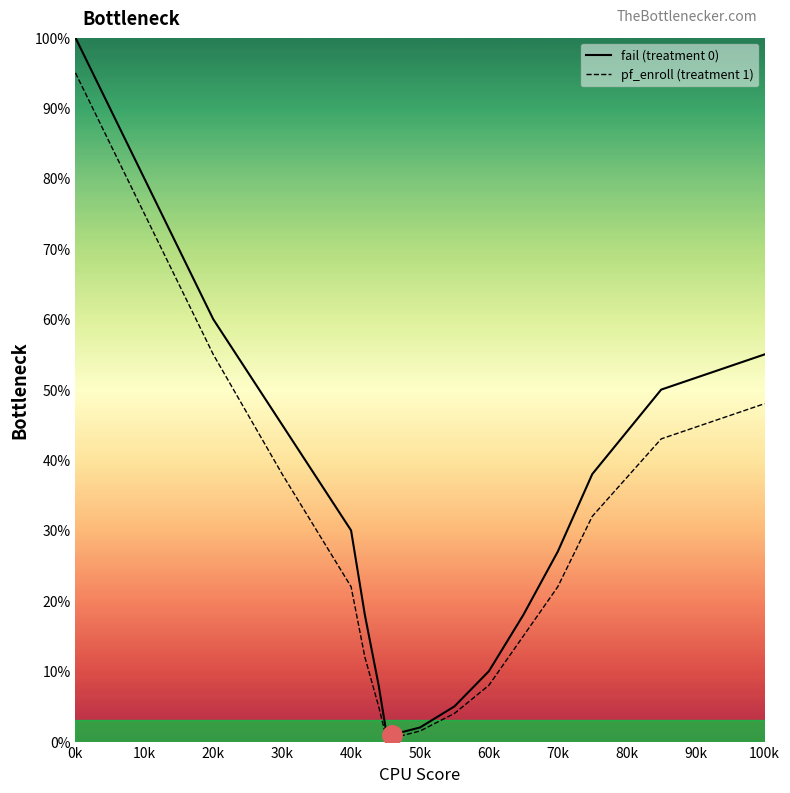

Does the chart display data point markers on the line(s)?

No